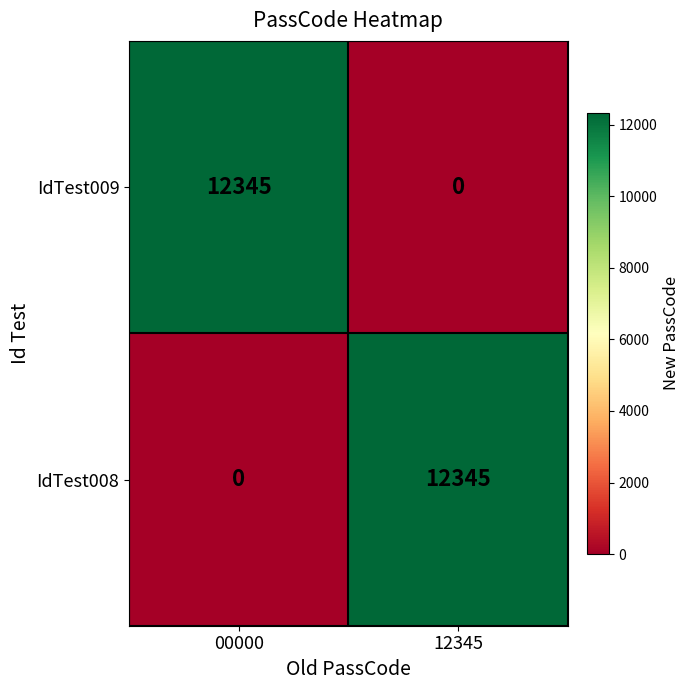

What is the total value across all series at 00000?

12345